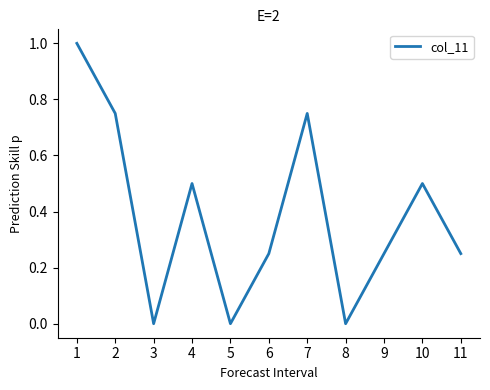

What is the greatest value displayed?

1.0